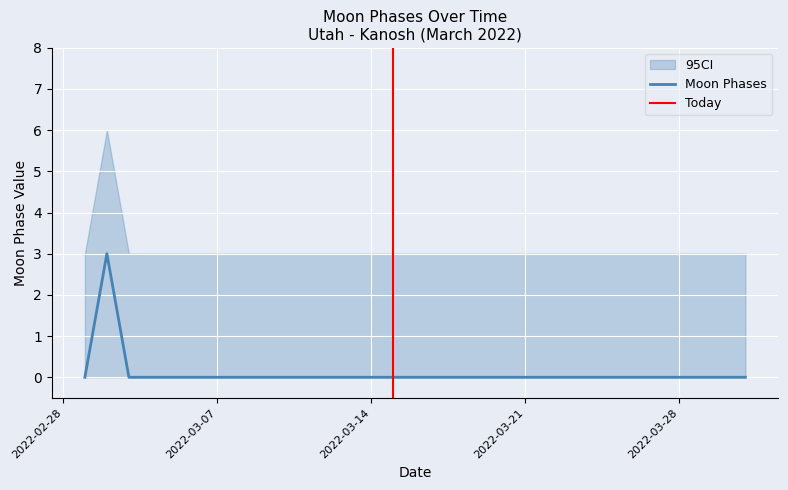

Does the chart display data point markers on the line(s)?

No